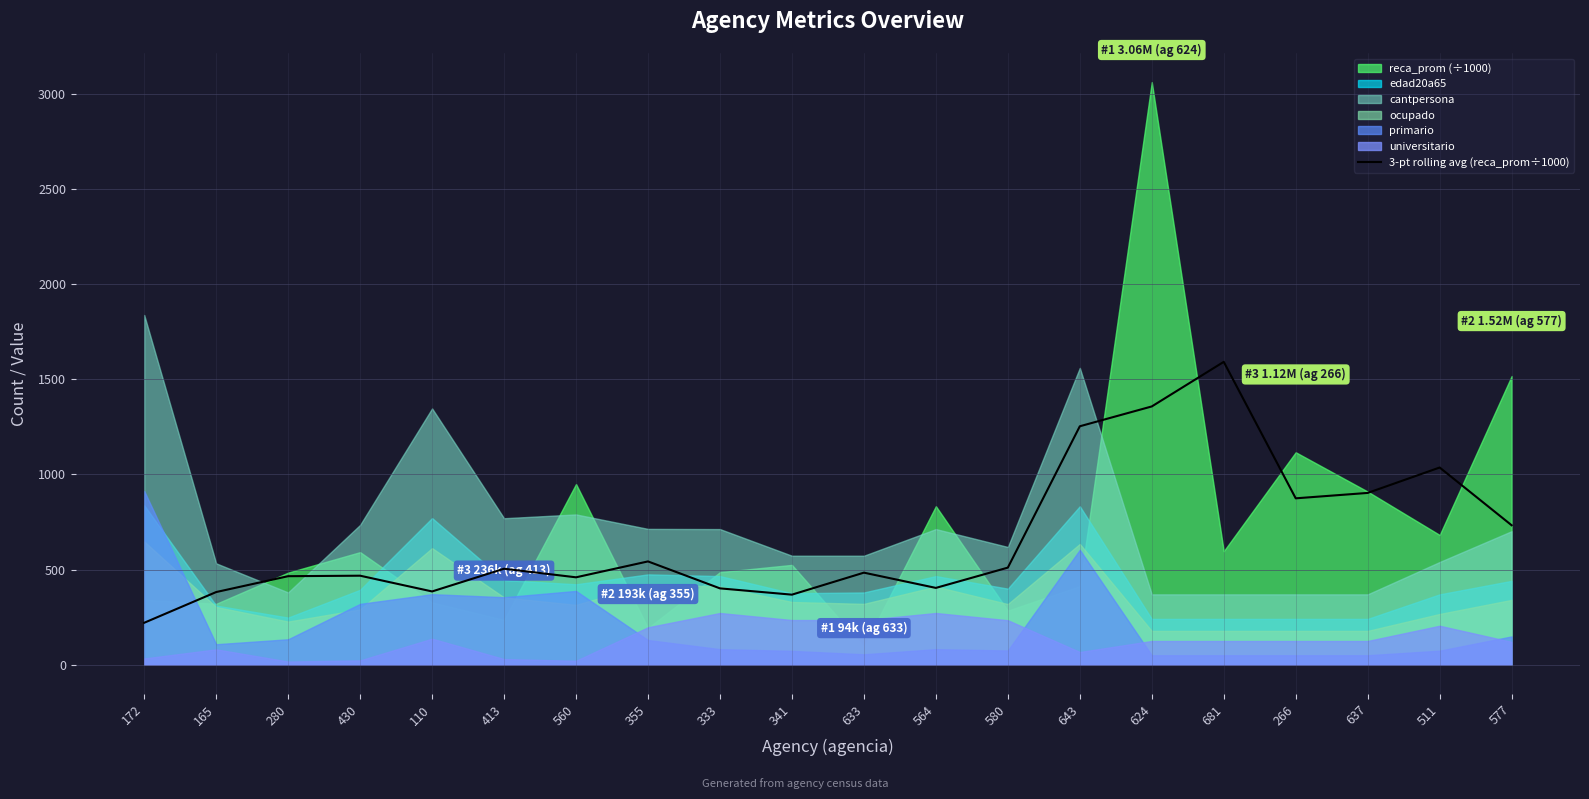

Is it true that the value at 560 is 168.6?

False